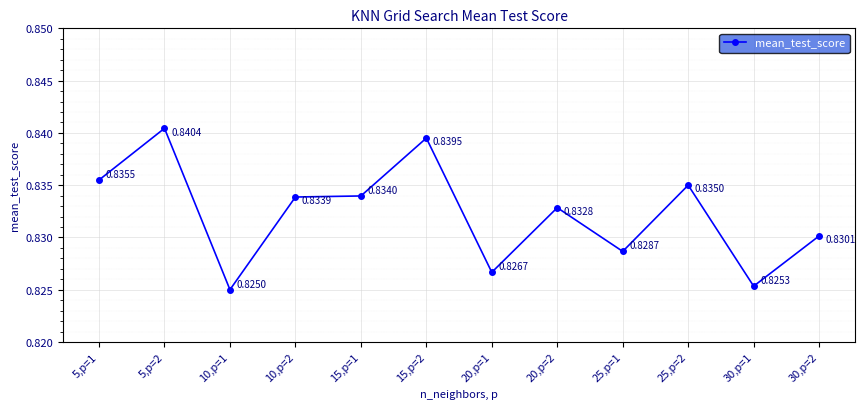

Count the values in the range 0 to 1.

12